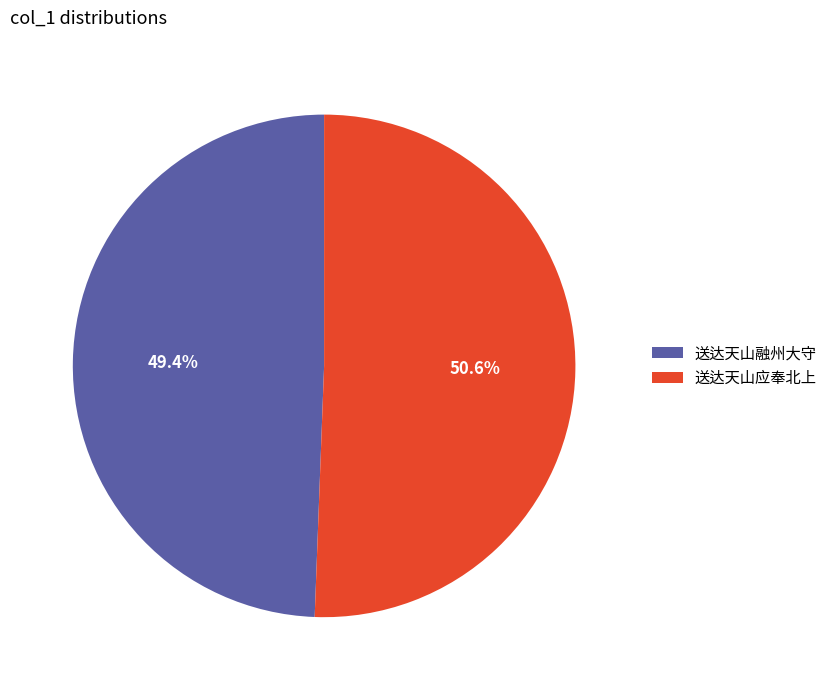

Between 送达天山应奉北上 and 送达天山融州大守, which is larger?

送达天山应奉北上